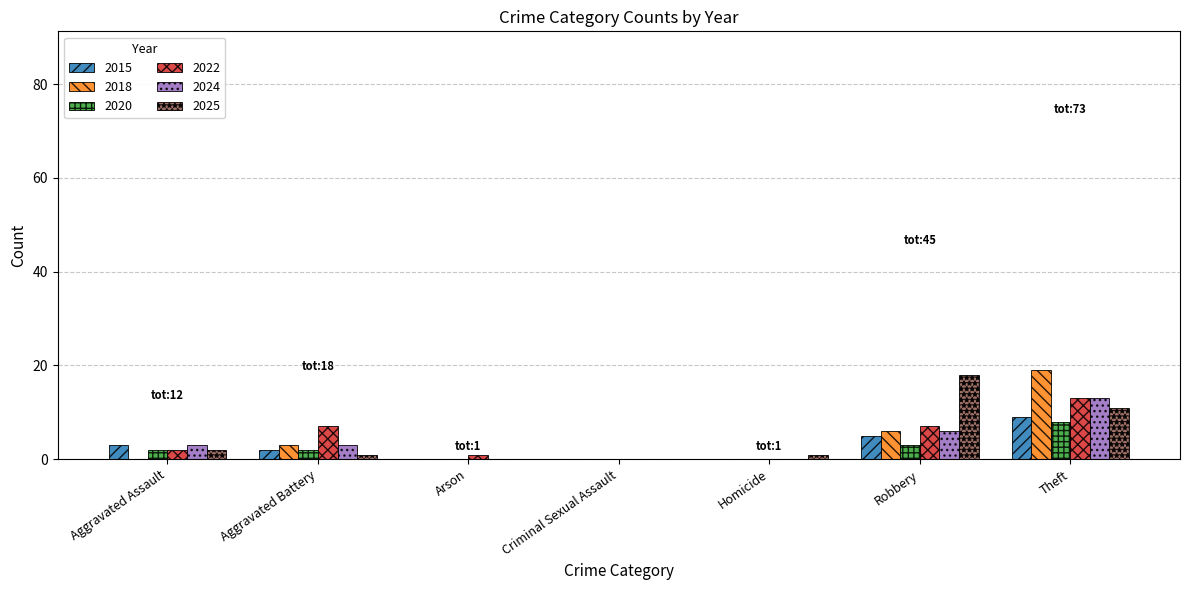

What is the greatest value displayed?

19